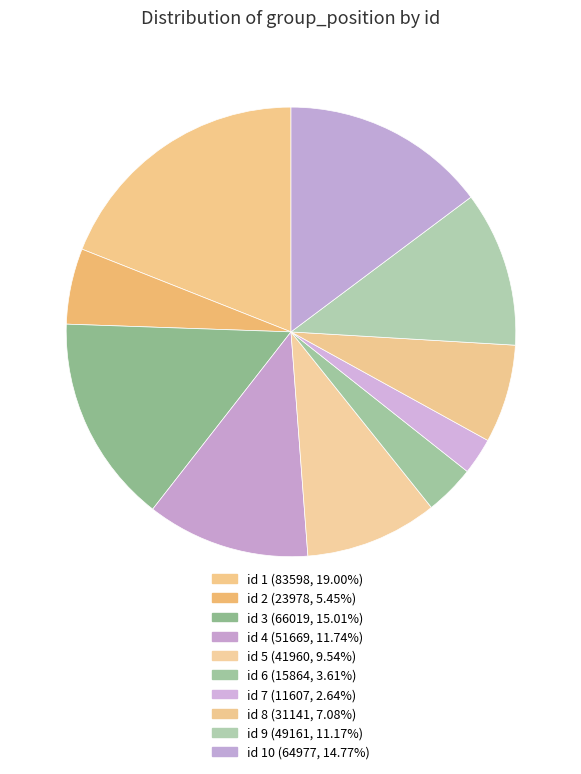

Is there any slice that represents more than half of the pie?

No